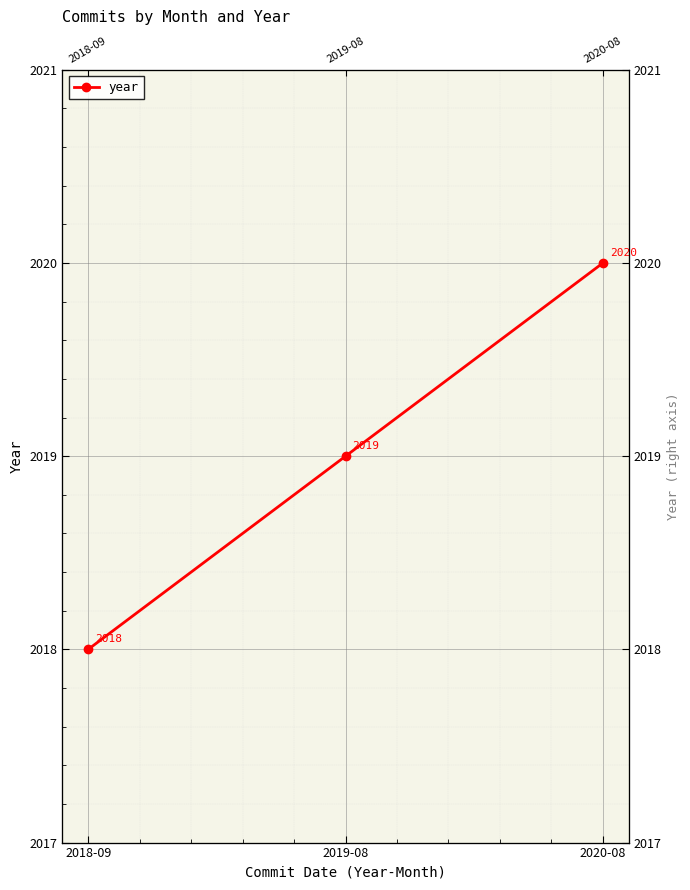

Rank the categories by value from highest to lowest.

2020-08, 2019-08, 2018-09